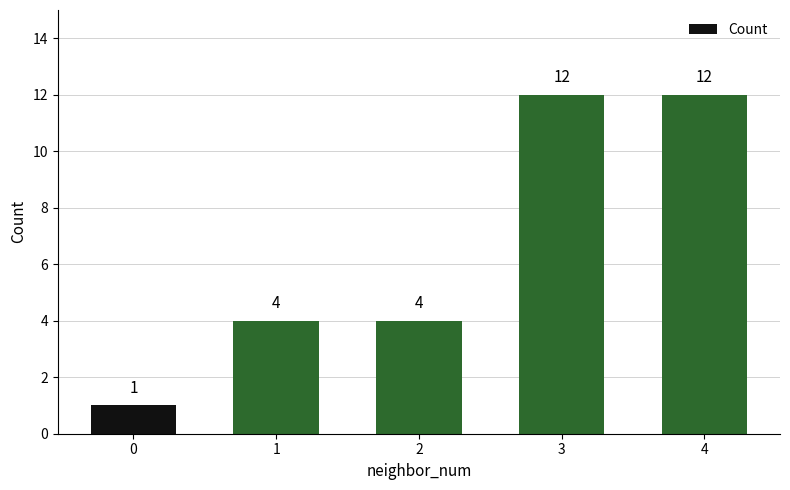

Count the values in the range 4 to 12.

4